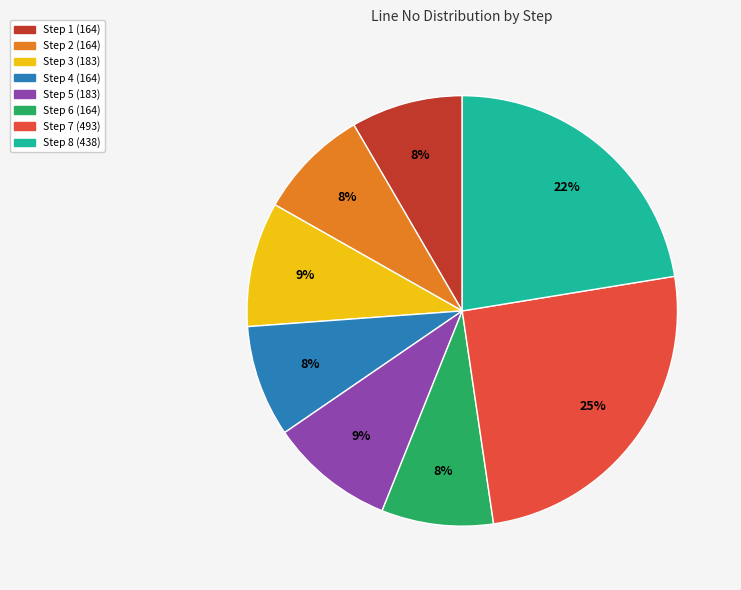

How many slices are in this pie chart?

8